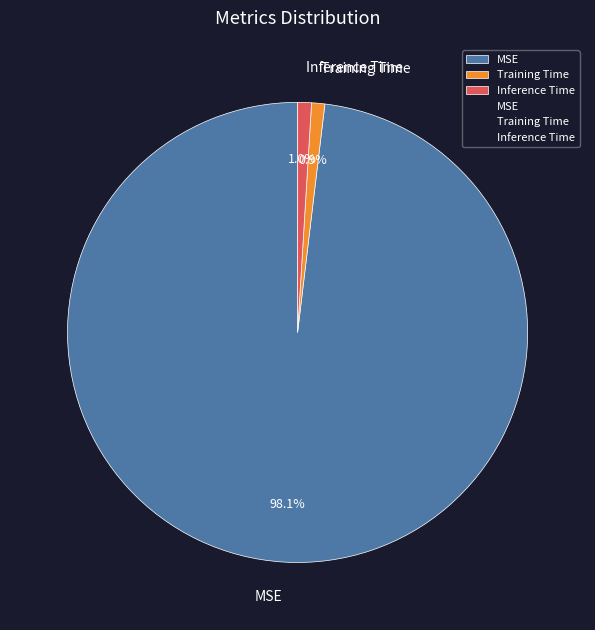

Is it true that MSE is 98% of the pie?

True